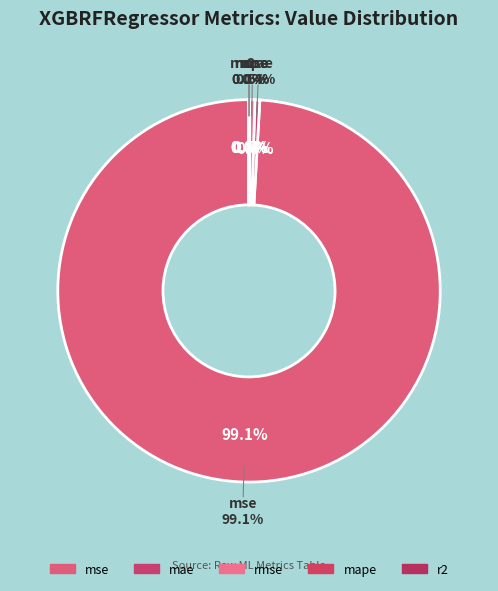

The rmse slice represents 1% of the pie. True or false?

False